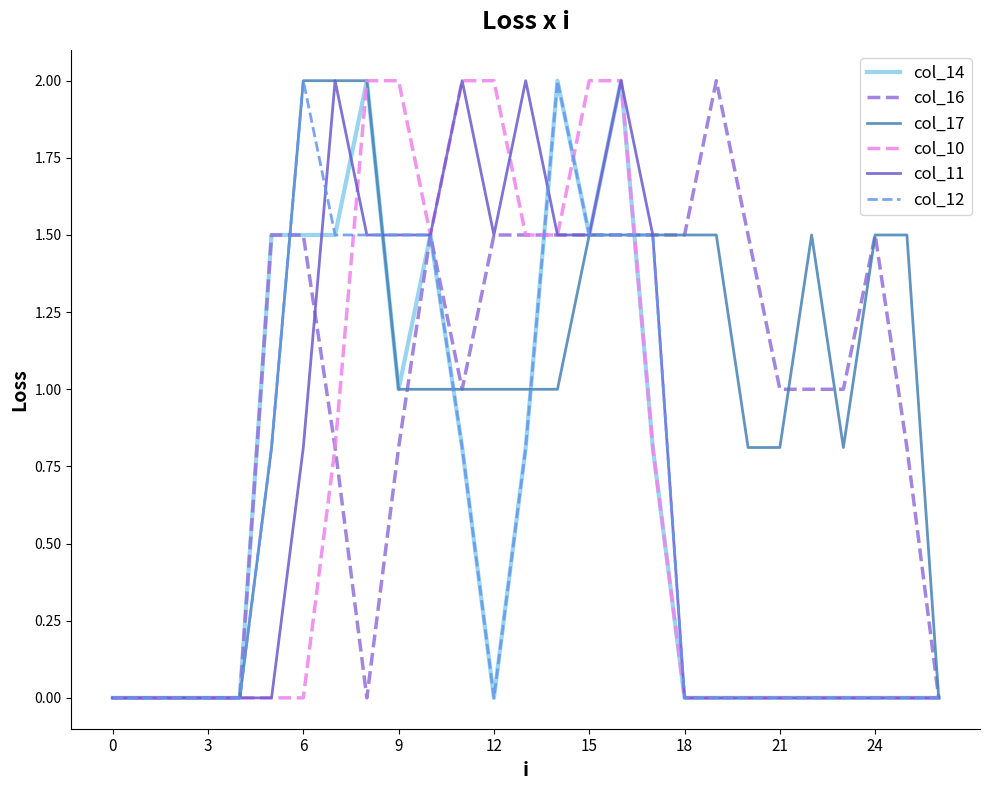

What is the difference between the maximum and minimum values in the col_11 series?

2.0